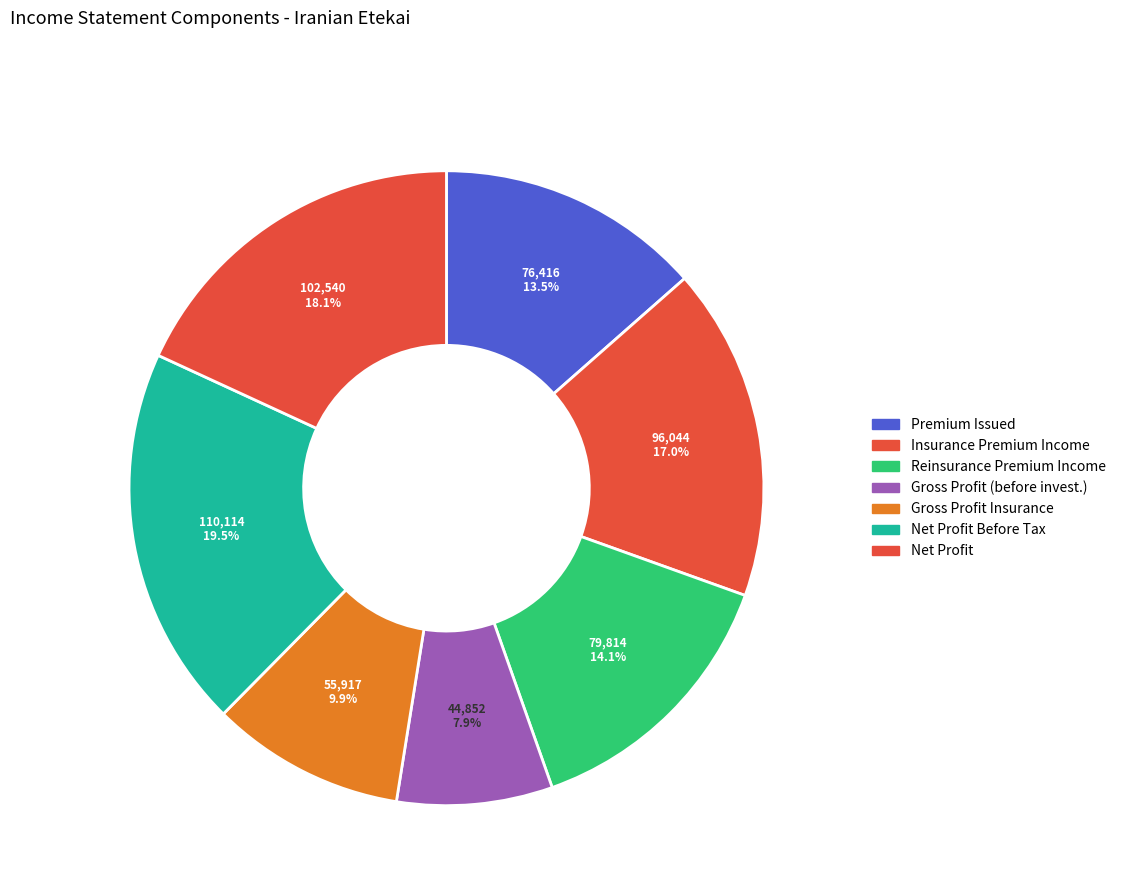

Does any single category account for the majority?

No